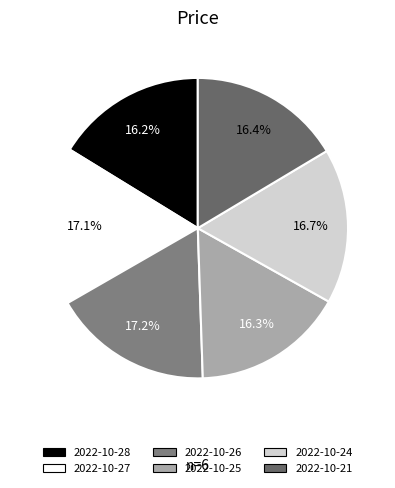

How many slices are in this pie chart?

6